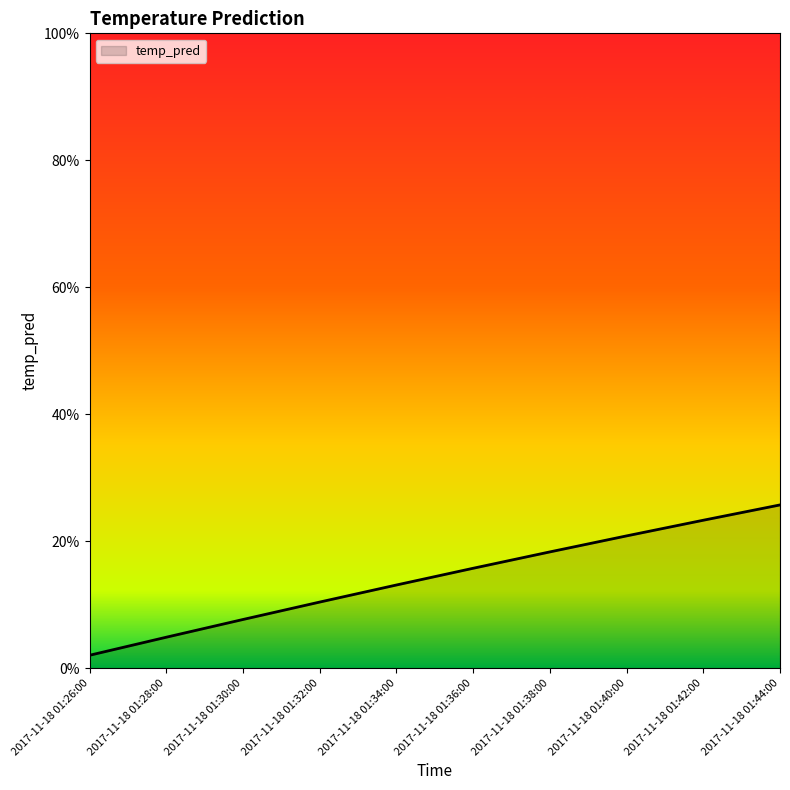

Does the chart display data point markers on the line(s)?

No